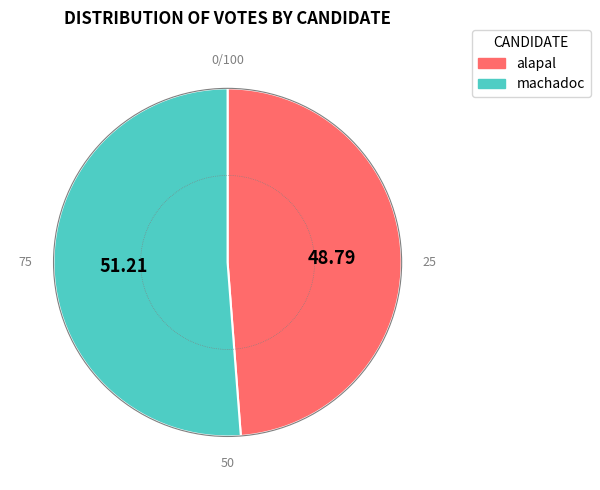

Is there a majority slice in this chart?

Yes